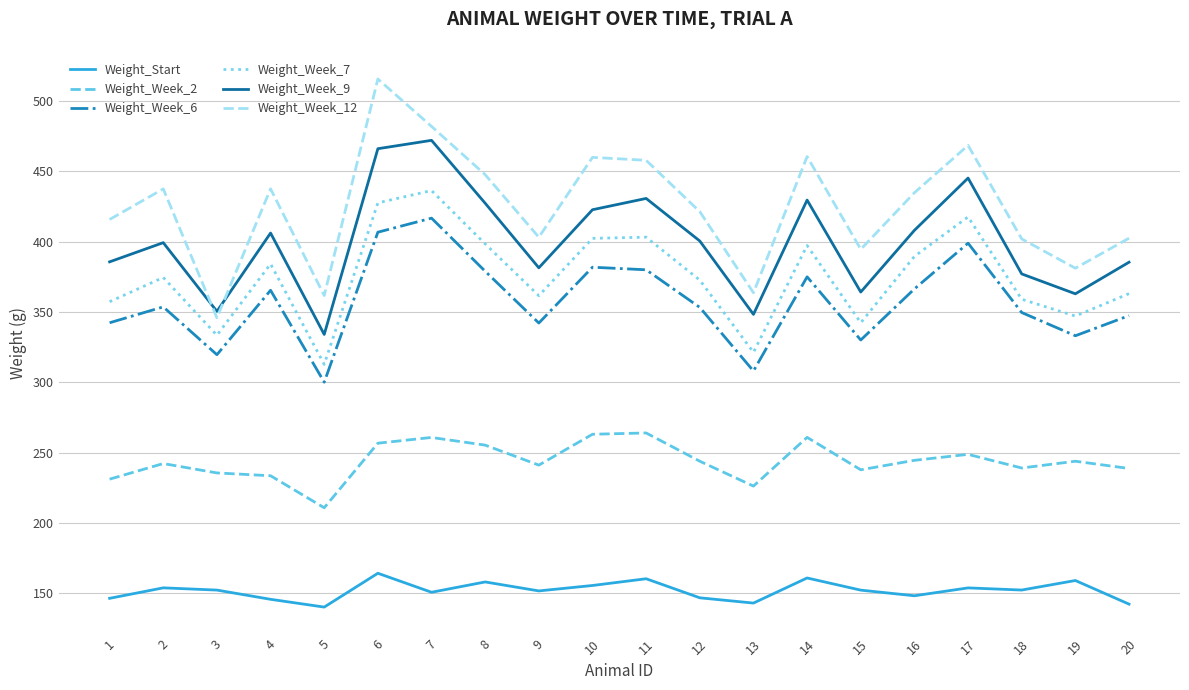

The Weight_Week_2 series shows 237.8 at 15. True or false?

True